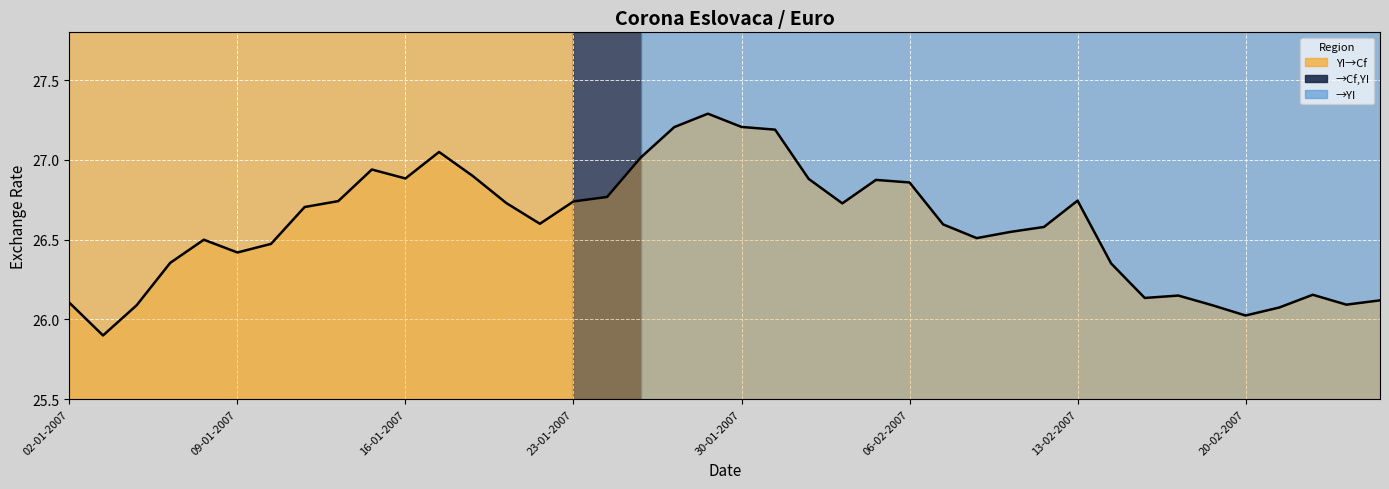

What is the greatest value displayed?

27.3